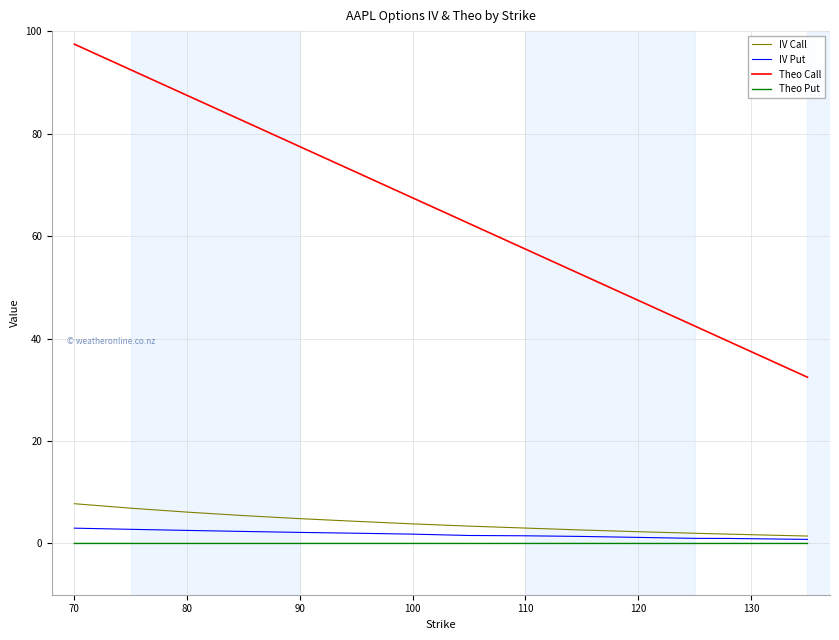

True or false: Theo Call and Theo Put cross at least once.

False